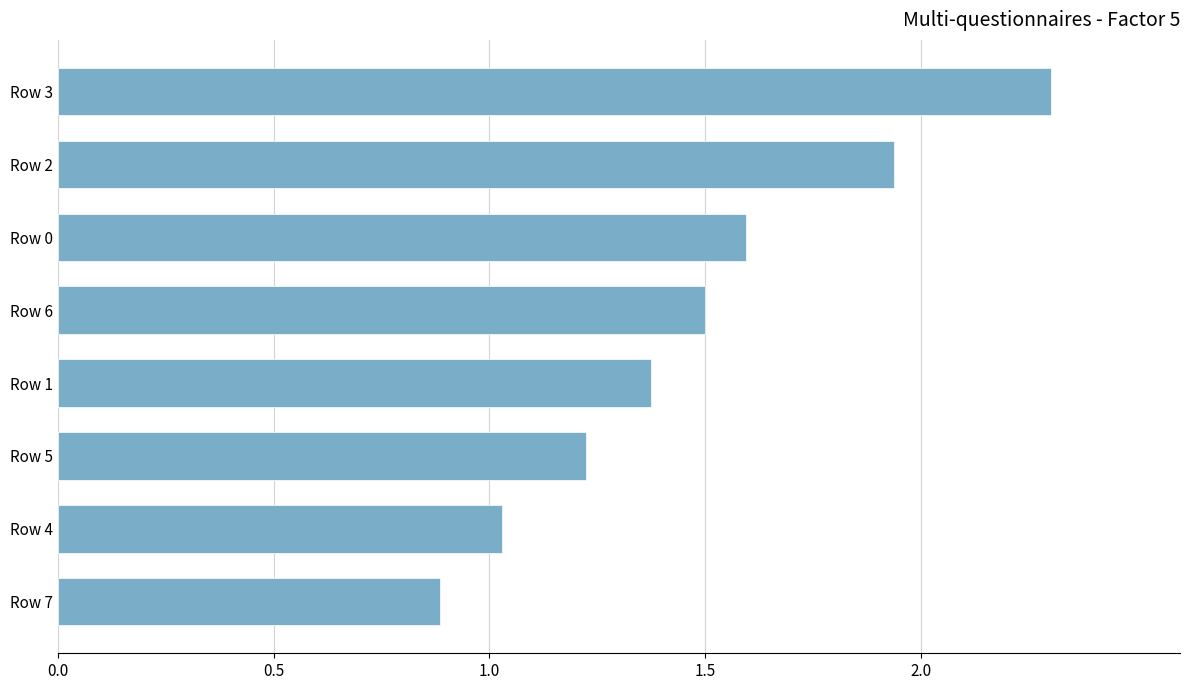

What is the ratio of the value at Row 2 to the value at Row 5?

1.6